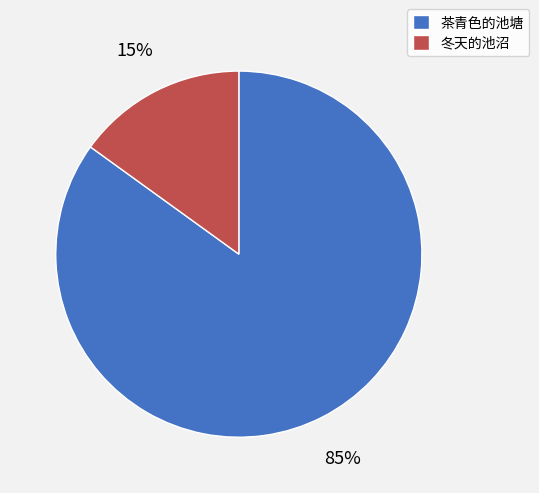

Which category accounts for the majority?

茶青色的池塘